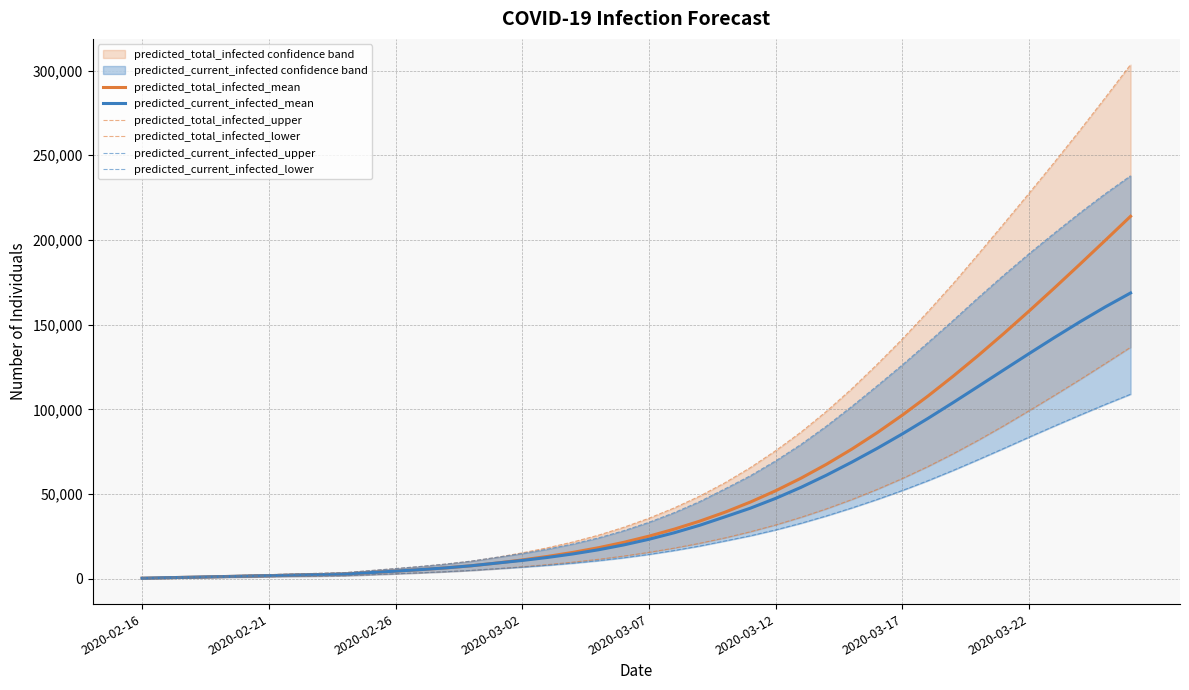

The value of predicted_total_infected_lower at 28 is 14159. True or false?

False